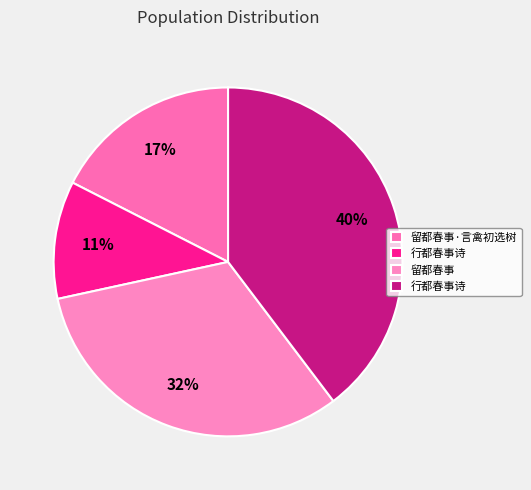

To the nearest percent, what is the difference between the largest and smallest slice percentages?

29%